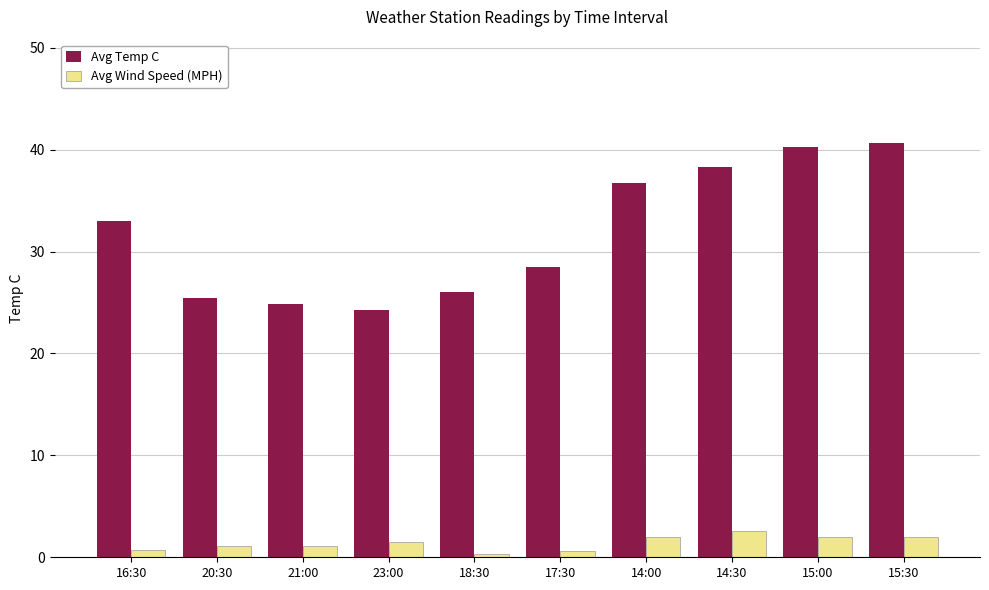

True or false: Avg Temp C has a value of 8.9 at 23:00.

False